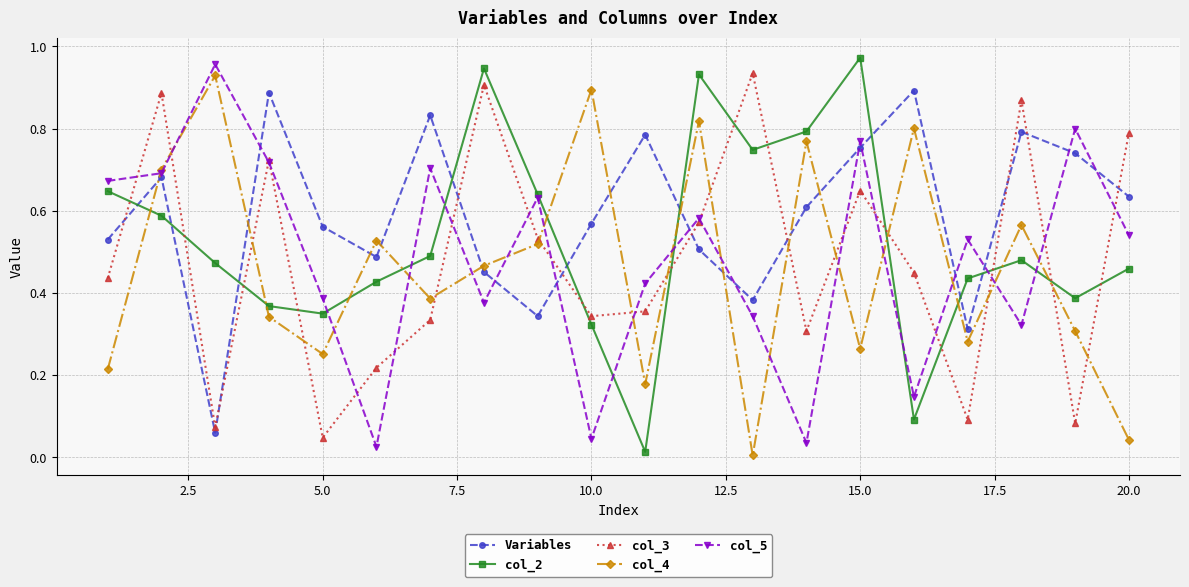

Which series ends up on top after the final intersection of Variables and col_3?

col_3